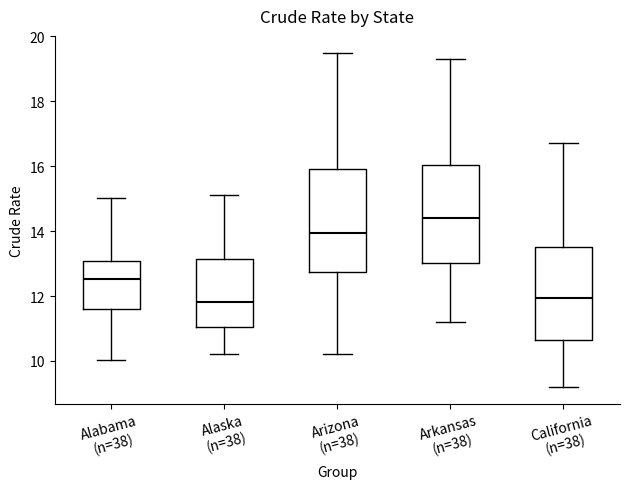

Reading left to right, transcribe this box plot: for each box, give where its median line is, the range the box spans, and where its two whiskers end, as read against the y-axis. The values are not printed on the chart, so give them approximately, as read against the axis.

Alabama (n=38): median 12.6, box 11.6 to 13.0, whiskers 10.0 to 15.0
Alaska (n=38): median 11.8, box 11.0 to 13.2, whiskers 10.2 to 15.2
Arizona (n=38): median 14.0, box 12.8 to 16.0, whiskers 10.2 to 19.6
Arkansas (n=38): median 14.4, box 13.0 to 16.0, whiskers 11.2 to 19.4
California (n=38): median 12.0, box 10.6 to 13.6, whiskers 9.2 to 16.8